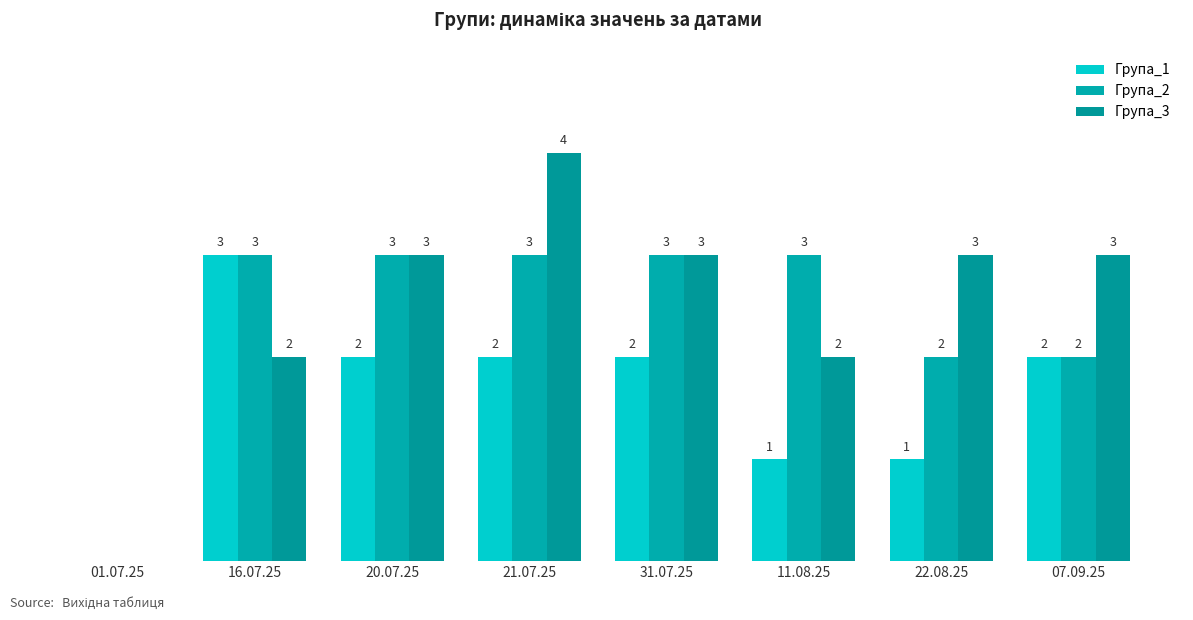

What is the label of the 4th bar from the right?

31.07.25